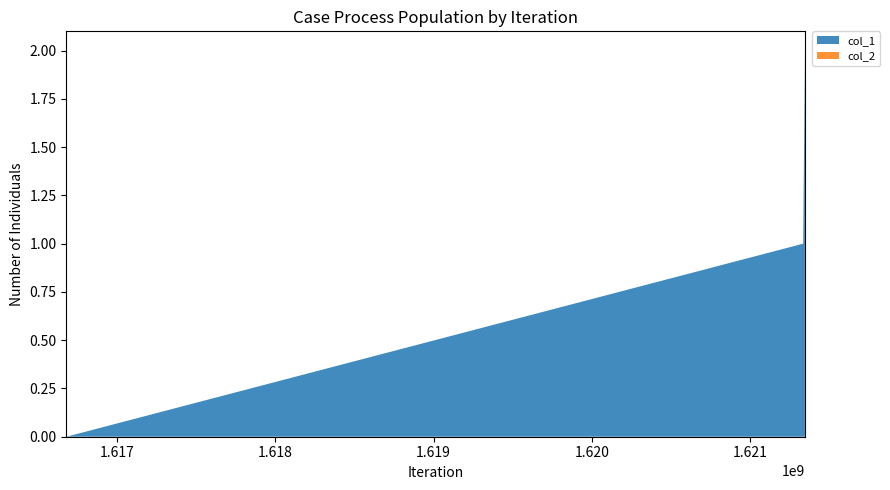

Reading left to right, list all the values displayed in this chart.

col_1: 1616678445=0	1621336644=1	1621347456=2
col_2: 1616678445=0	1621336644=0	1621347456=0